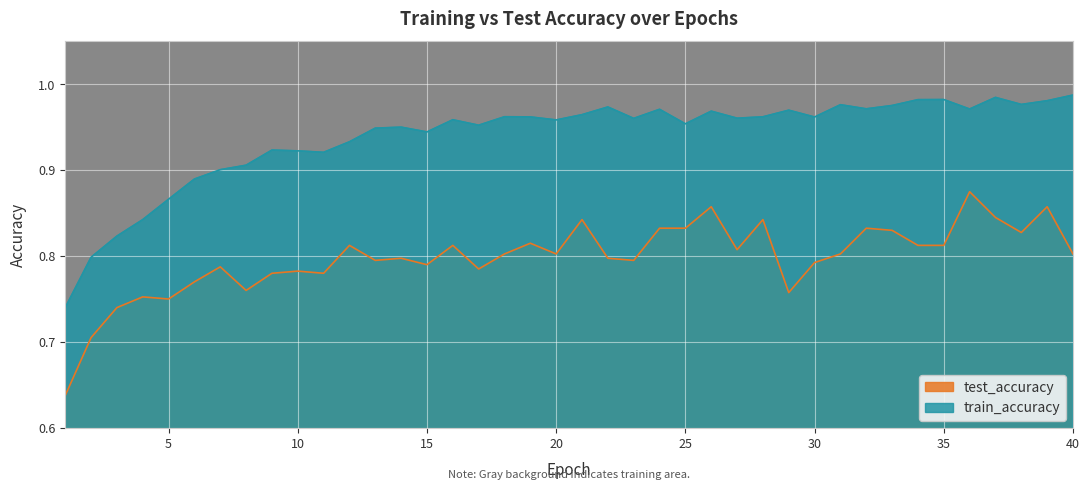

What value does the test_accuracy series have at 35?

0.8